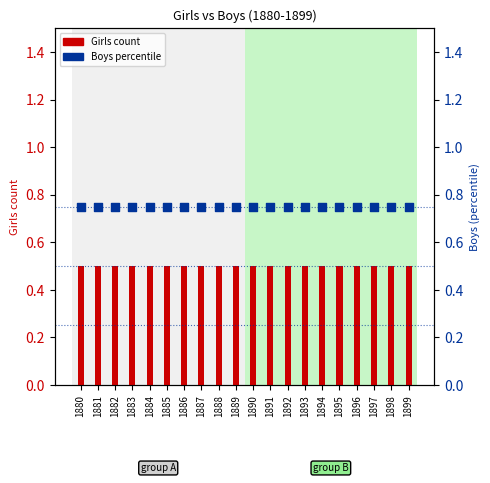

At how many categories does at least one series exceed 0?

20